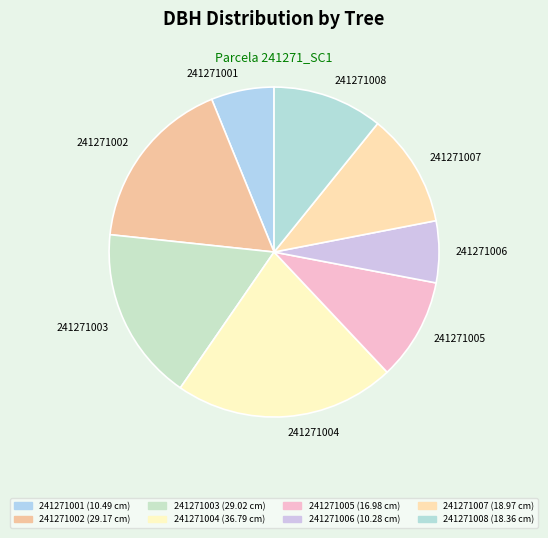

The 241271002 slice represents 23% of the pie. True or false?

False